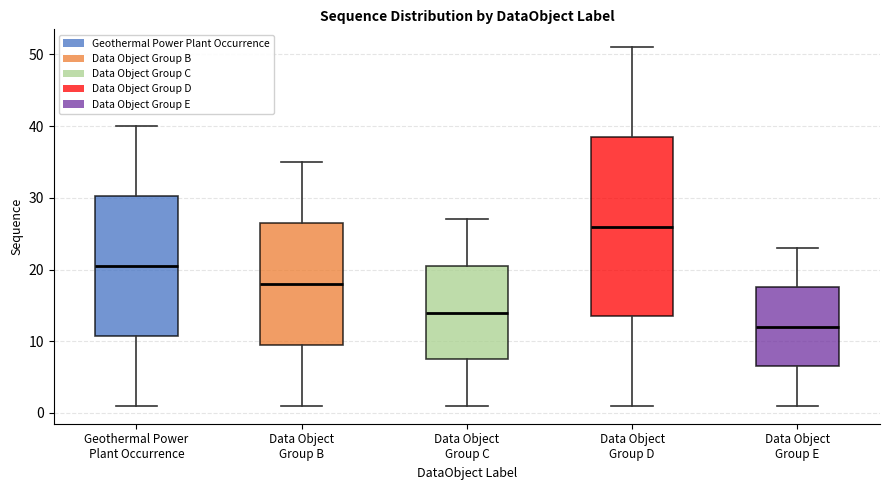

Where is the lower edge of the box for Data Object Group B on the y-axis? The values are not printed on the chart, so give them approximately, as read against the axis.

10